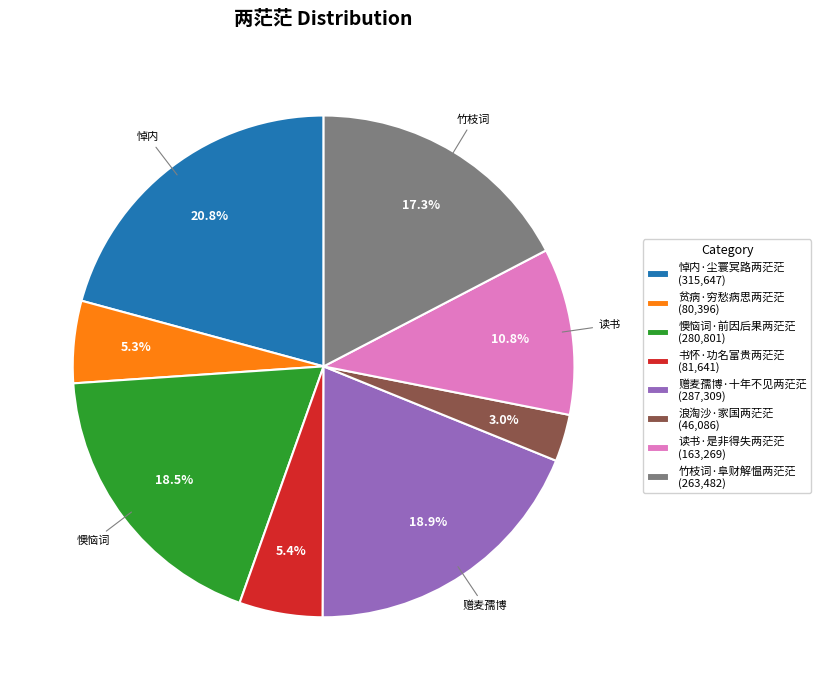

How many segments does this pie chart have?

8